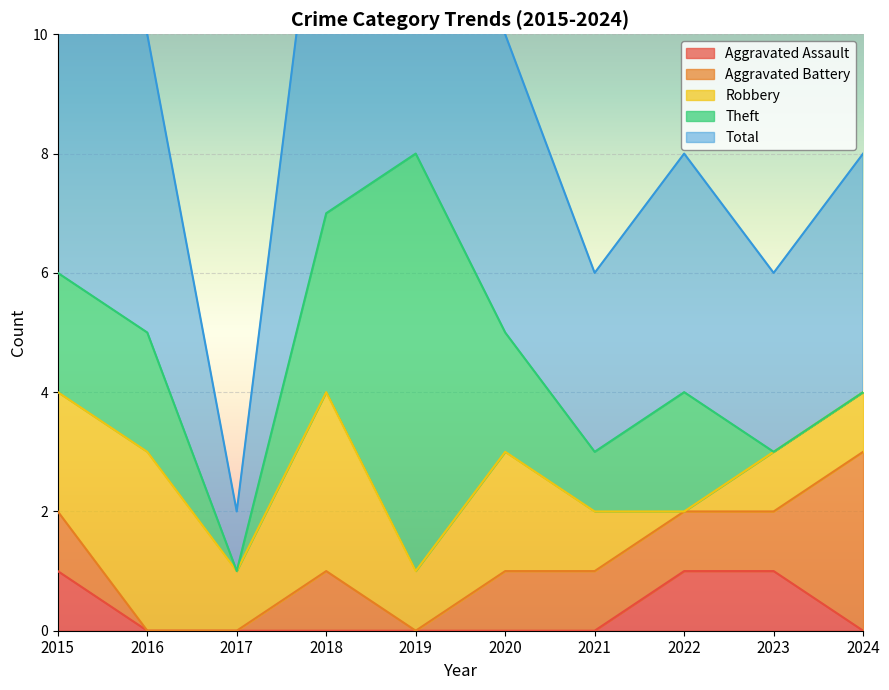

Reading right to left, transcribe all the data shown in this chart.

Aggravated Assault: 0	1	1	0	0	0	0	0	0	1
Aggravated Battery: 3	1	1	1	1	0	1	0	0	1
Robbery: 1	1	0	1	2	1	3	1	3	2
Theft: 0	0	2	1	2	7	3	0	2	2
Total: 4	3	4	3	5	8	7	1	5	6